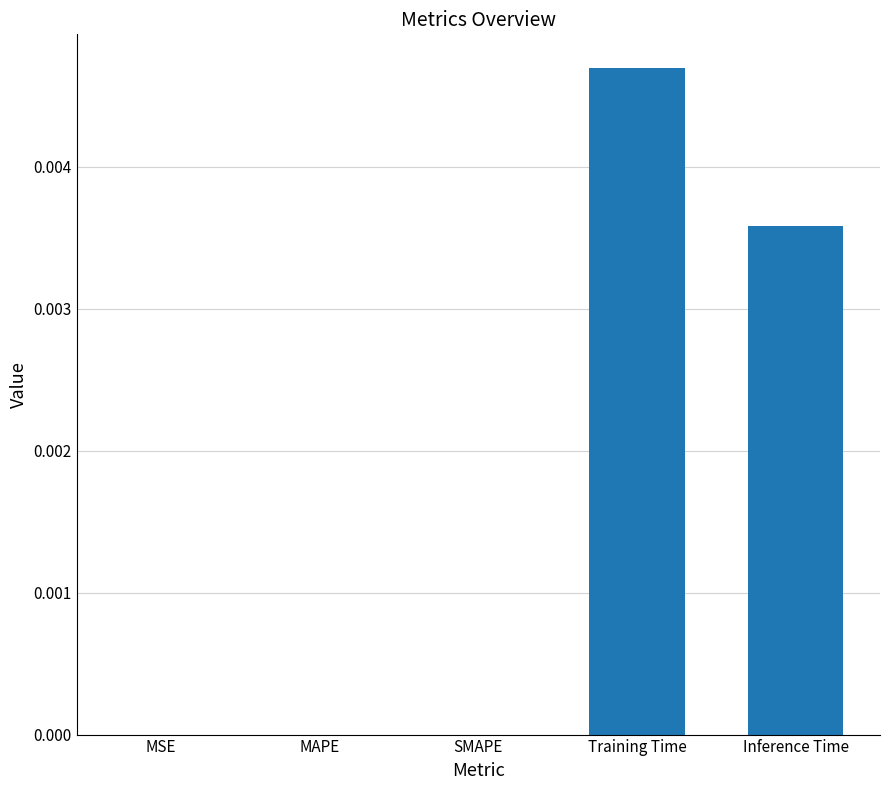

At which category does the chart reach its peak across all series?

Training Time